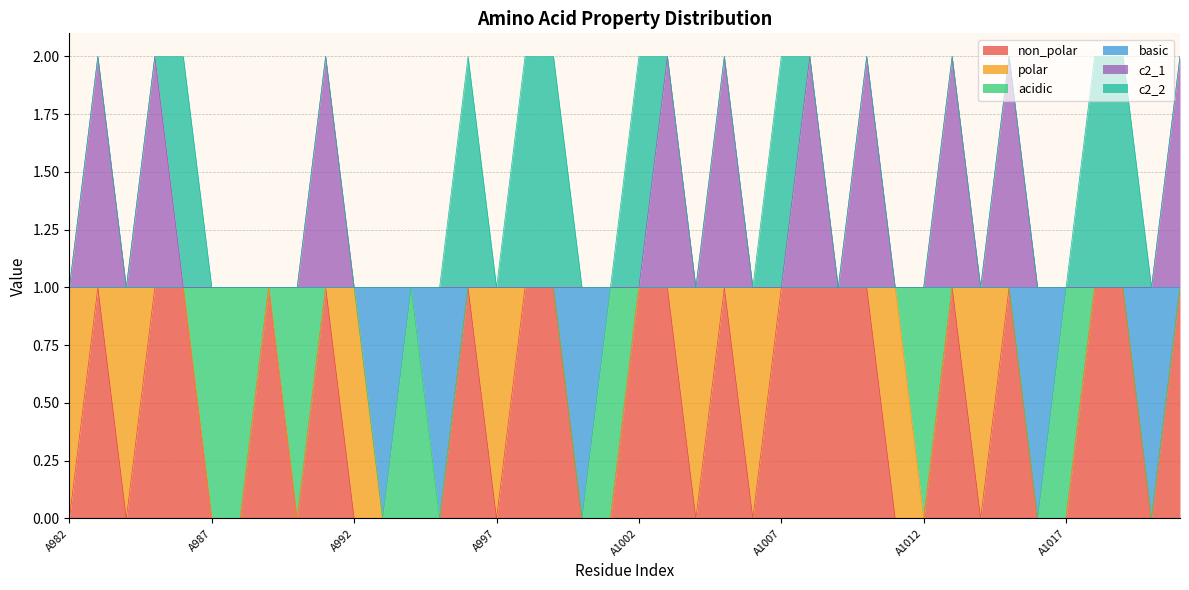

The value of non_polar at A1007 is 1. True or false?

True